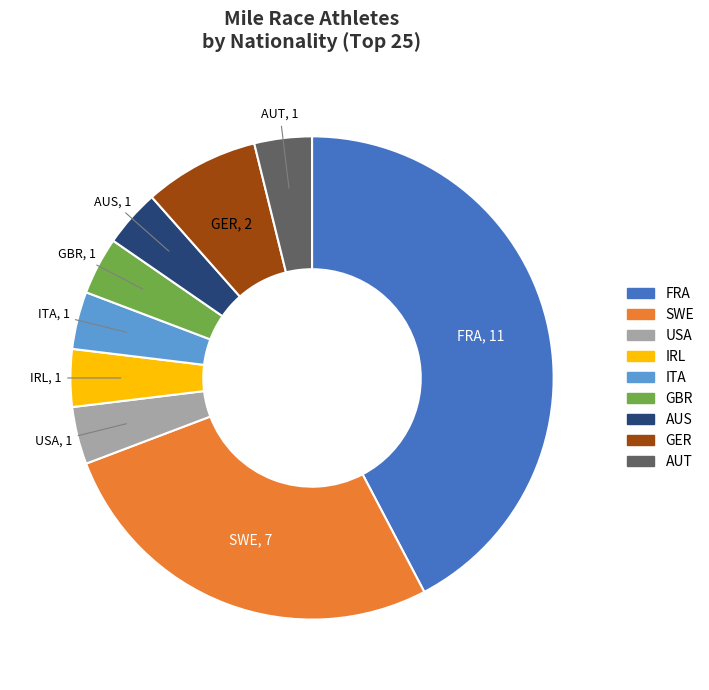

Is it true that ITA is 4% of the pie?

True